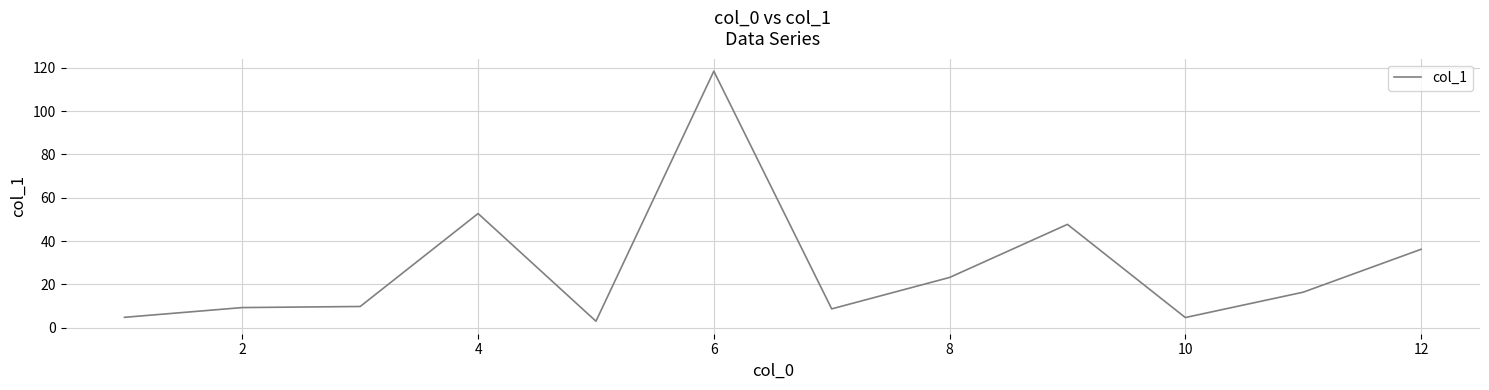

What is the difference between the maximum and minimum values?

115.4